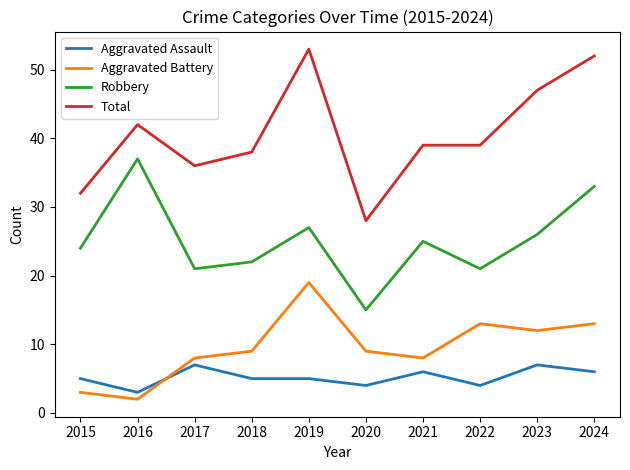

At which label does Total first exceed 39?

2016